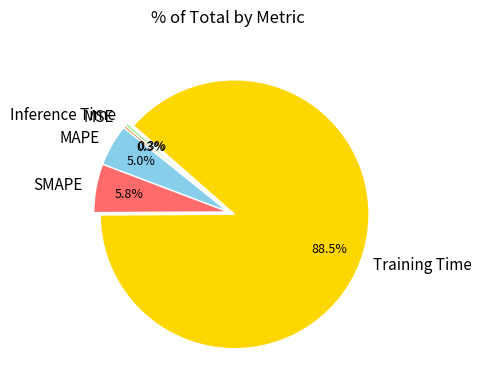

How many slices are in this pie chart?

5